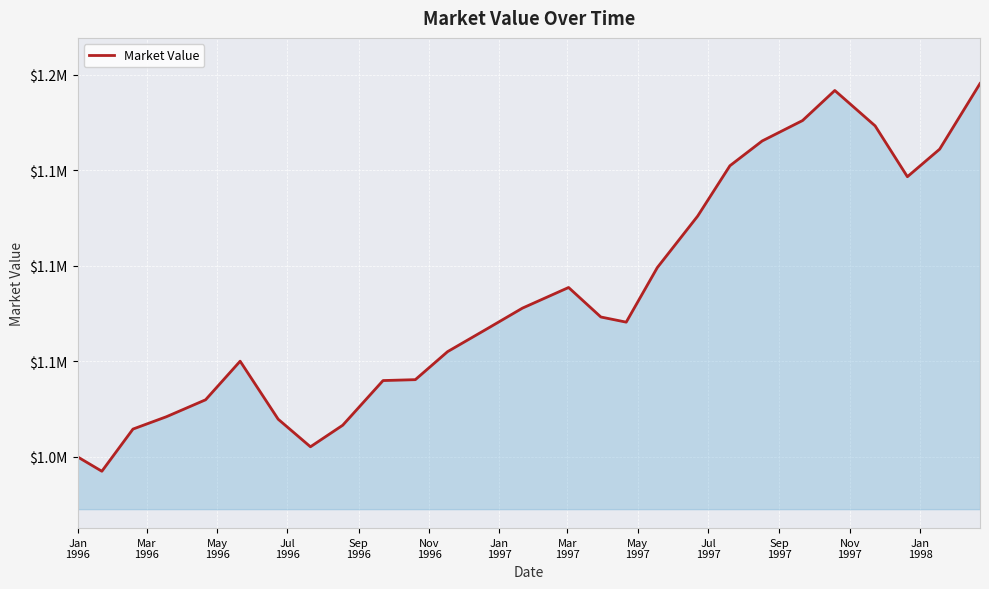

Reading left to right, list all the values displayed in this chart.

1000000.0	992489.6	1014569.9	1021030.0	1029899.9	1050104.8	1019731.1	1005298.6	1016580.5	1039966.0	1040435.0	1055102.9	1067322.2	1077898.2	1088683.9	1073242.3	1070544.1	1099125.6	1126065.9	1152425.6	1165403.4	1176078.9	1191823.8	1173301.6	1146680.7	1161114.1	1195446.1